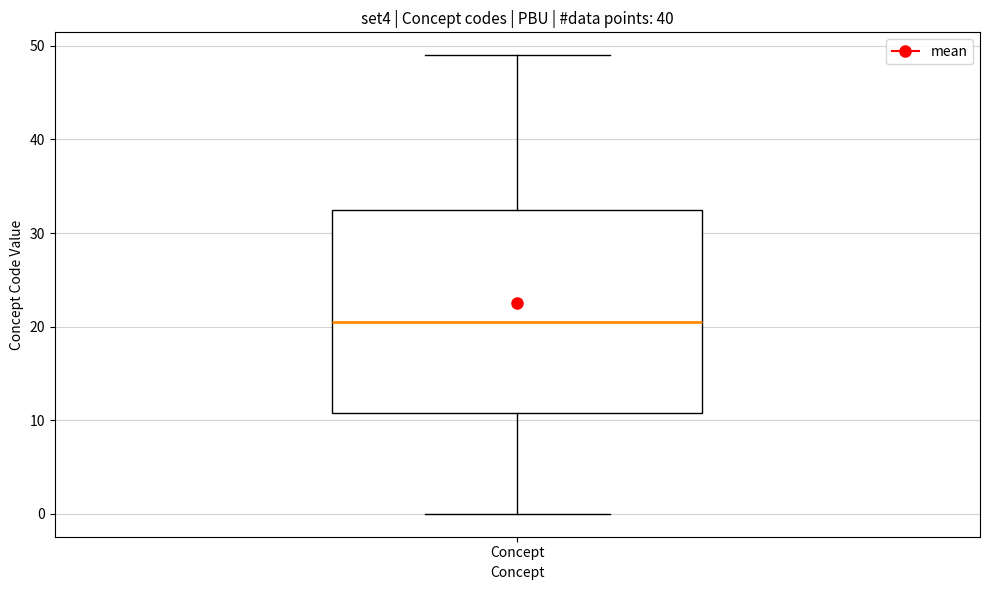

Where does the median line of the box for Concept sit on the y-axis? The values are not printed on the chart, so give them approximately, as read against the axis.

21